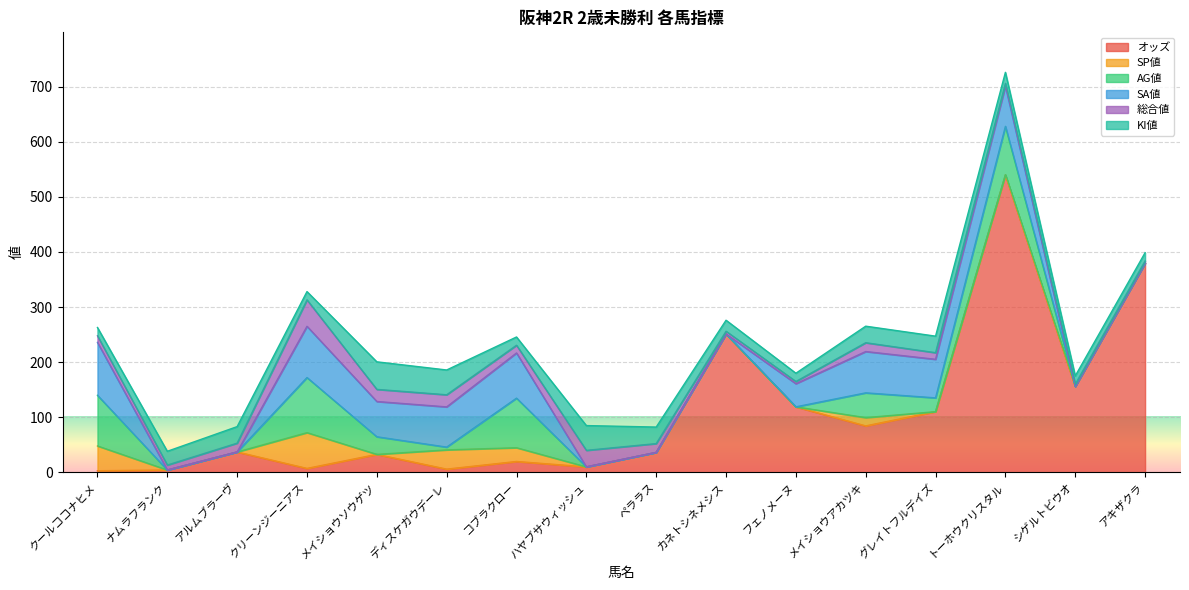

The SA値 series shows 130.5 at ディスケガウデーレ. True or false?

False